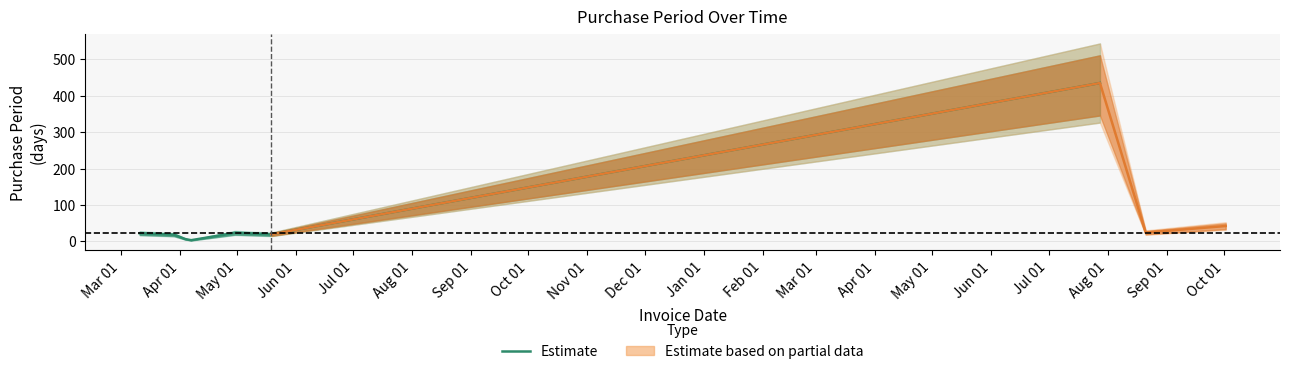

Is it true that the value at Sep 01 is 274?

False